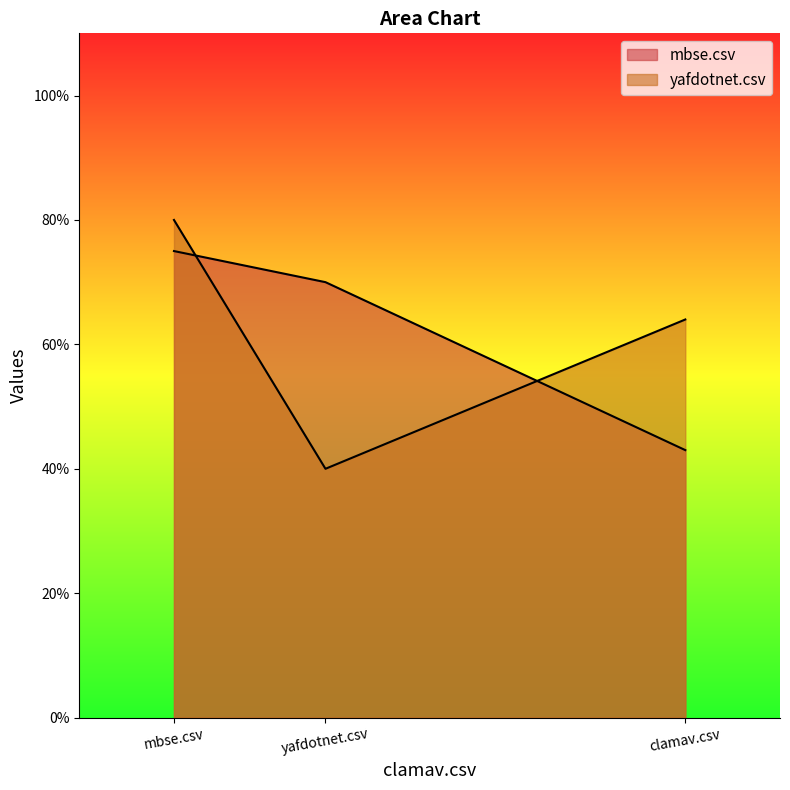

Which series has the largest range (max minus min)?

yafdotnet.csv